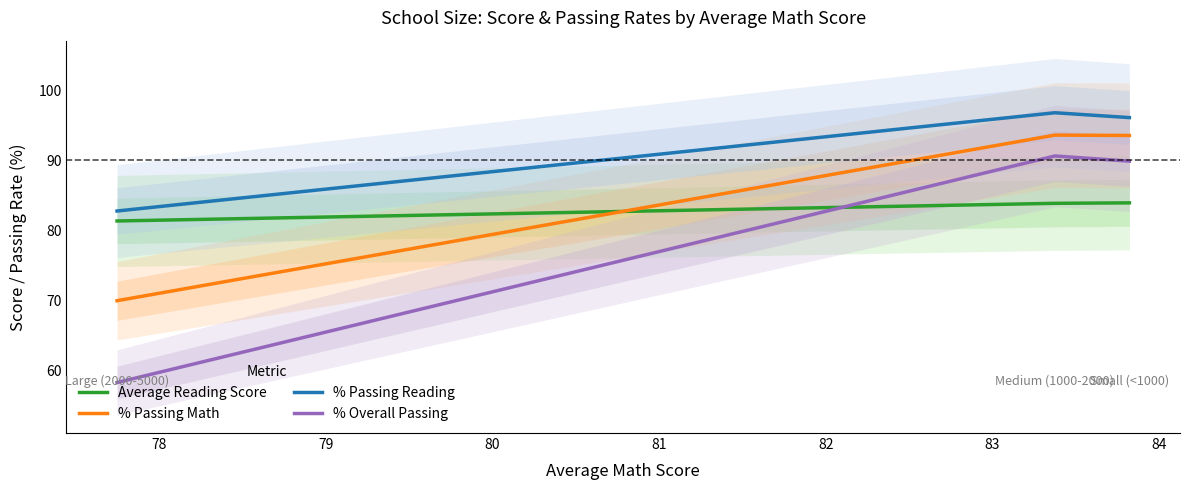

What is the minimum value shown in the chart?

58.3